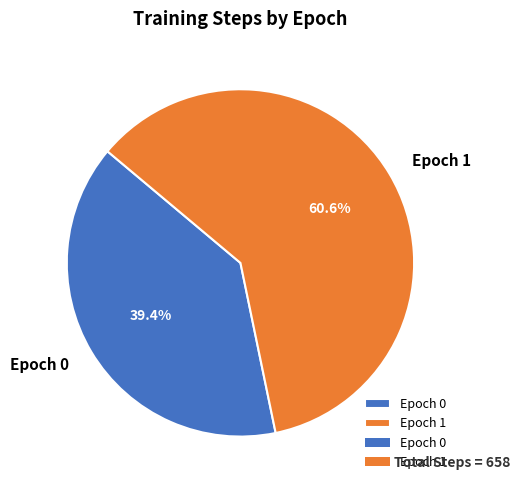

Count the number of slices in the pie.

2